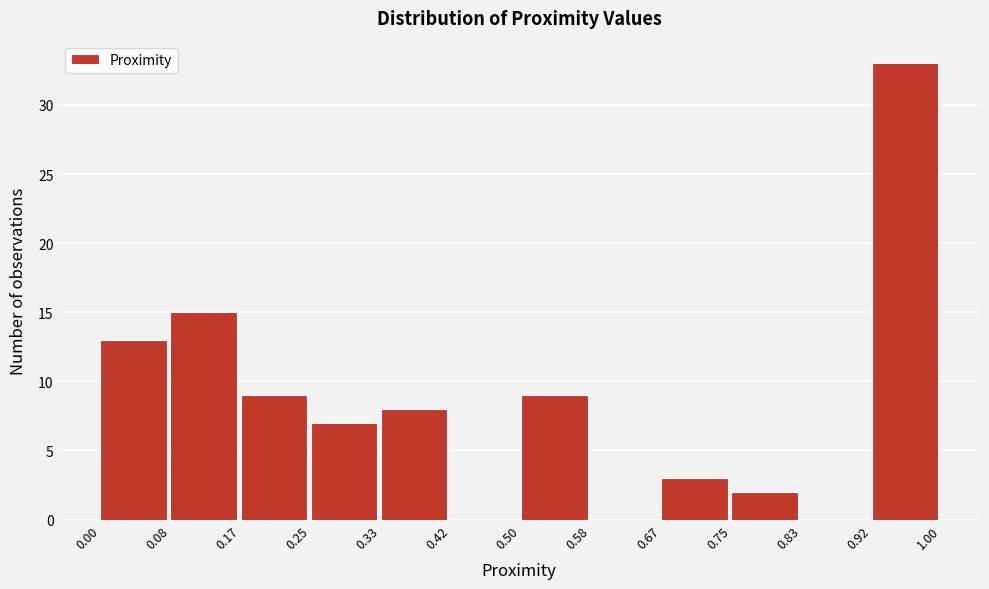

How tall is the bar that spans 0.17 to 0.25 on the x-axis? The values are not printed on the chart, so give them approximately, as read against the axis.

9